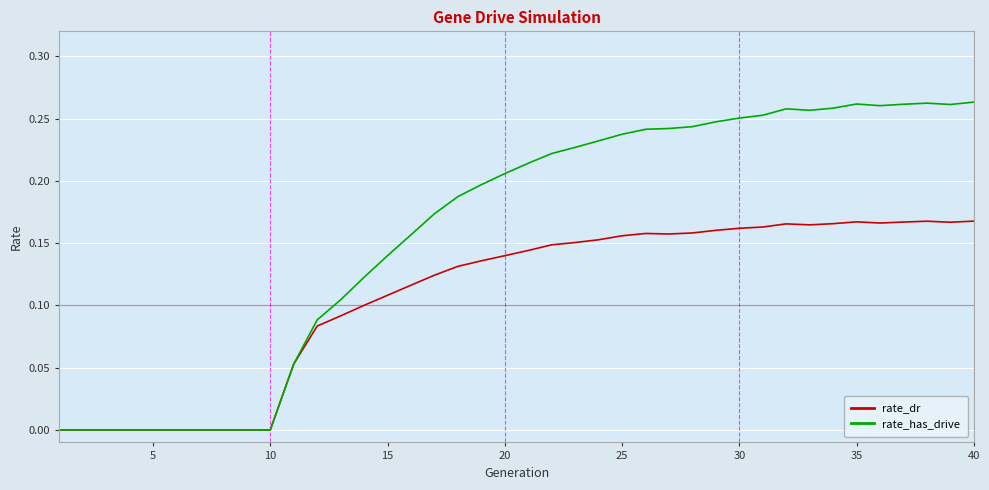

Which series has the largest total across all categories?

rate_has_drive